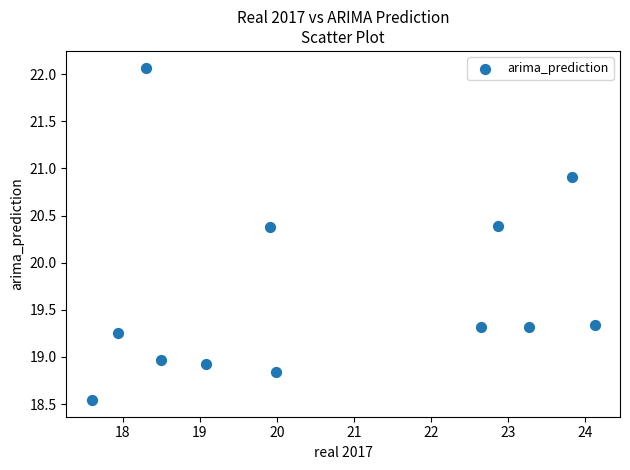

What is the range of Y values (max minus min)?

3.5